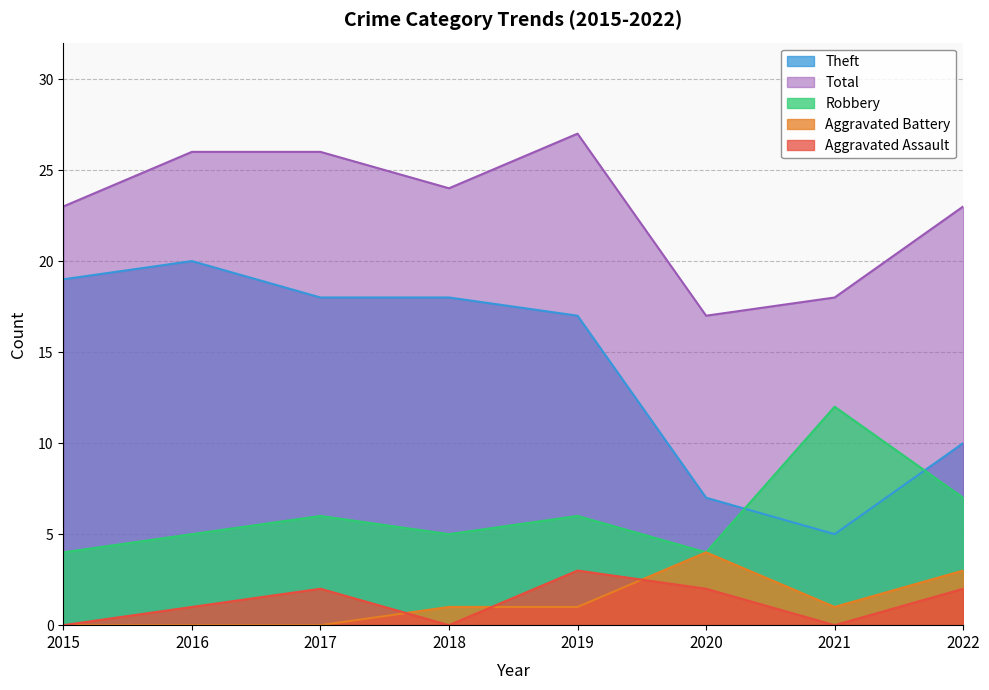

What is the maximum value for Total?

27